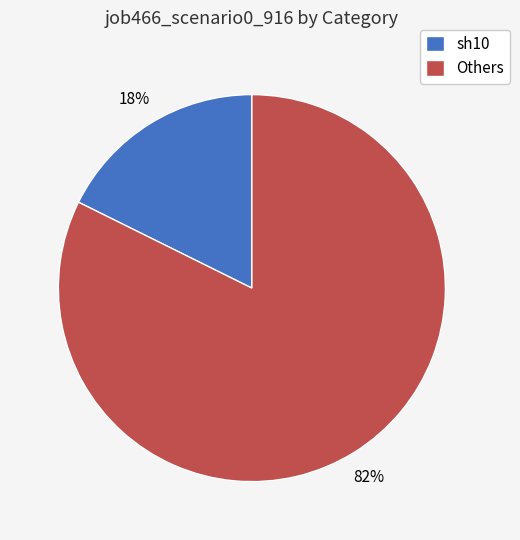

Is the sum of Others and sh10 greater than half?

Yes